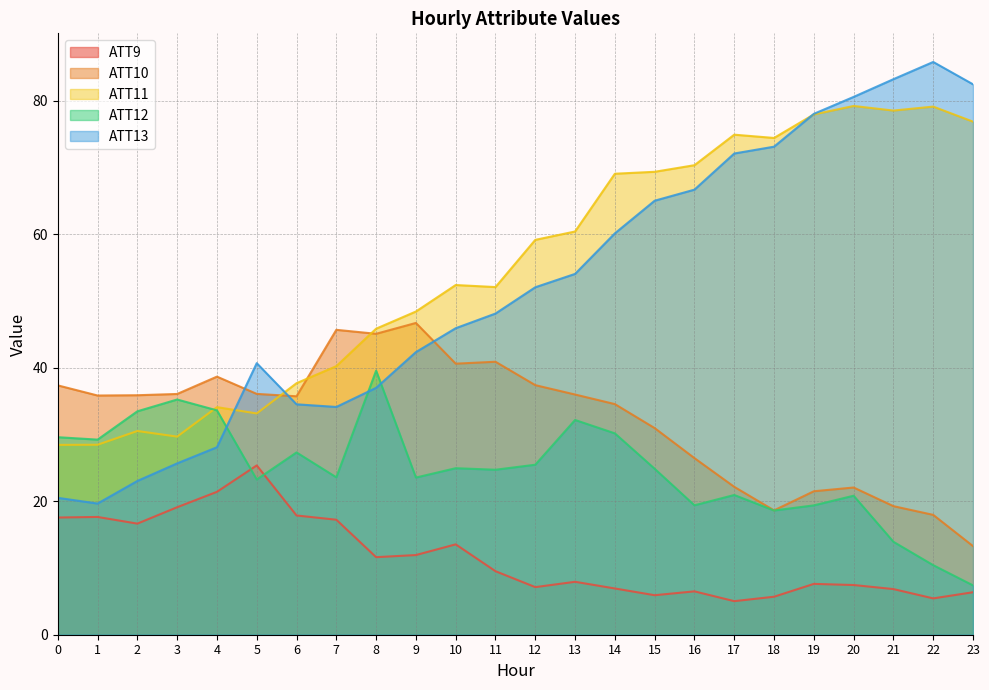

Rank the series at 12 from lowest to highest value.

ATT9, ATT12, ATT10, ATT13, ATT11